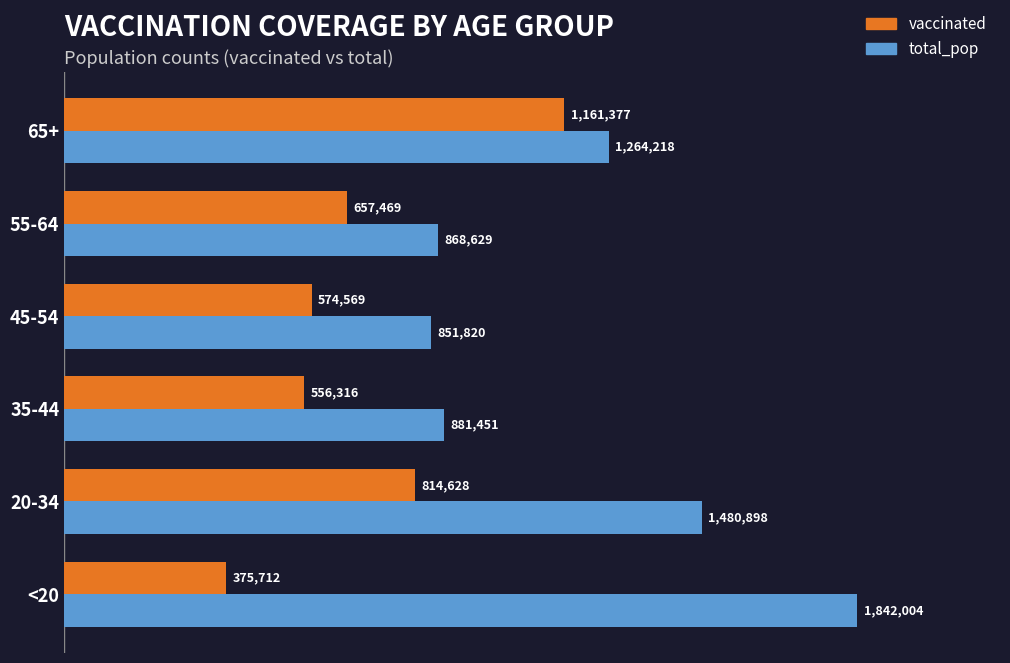

At which label is total_pop closest to 1346912?

65+